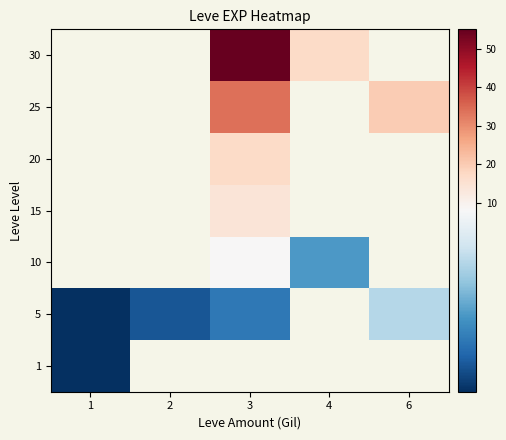

How many series are shown in this chart?

7